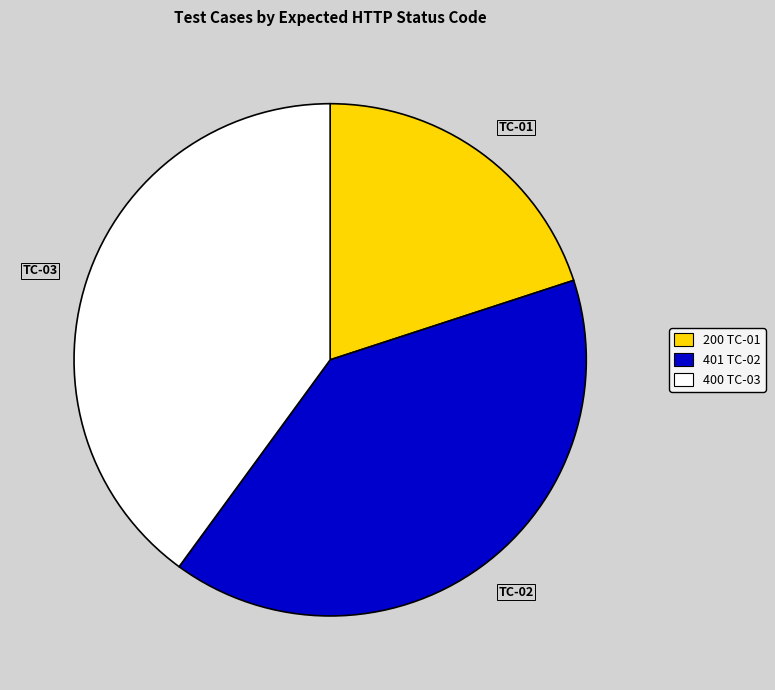

How many slices are in this pie chart?

3